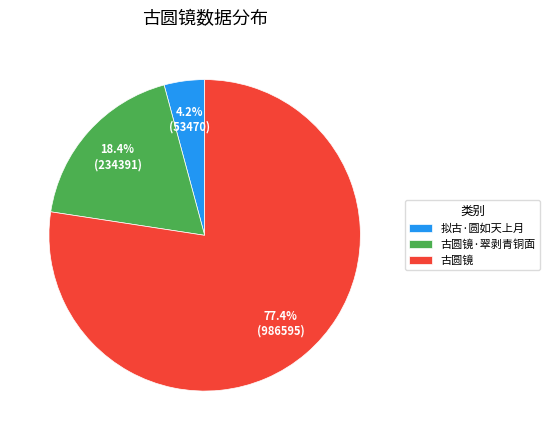

Combined, do 拟古·圆如天上月 and 古圆镜·翠剥青铜面 account for over 50%?

No